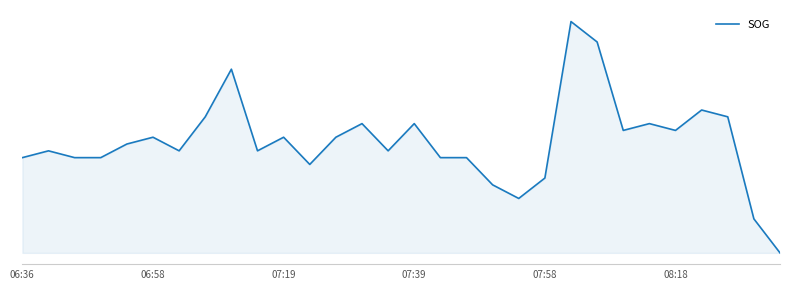

Does the chart have visible grid lines?

No